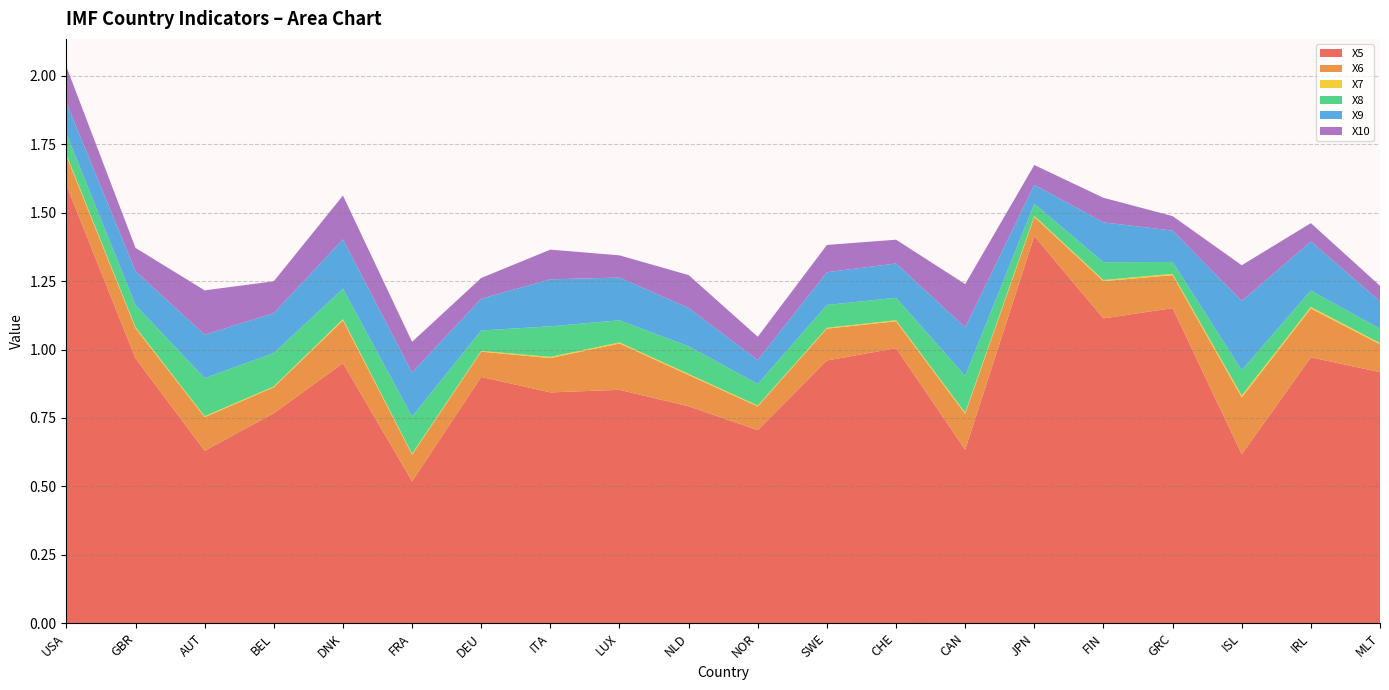

Reading left to right, extract all data points from this chart.

X5: 1.6	1.0	0.6	0.8	1.0	0.5	0.9	0.8	0.9	0.8	0.7	1.0	1.0	0.6	1.4	1.1	1.2	0.6	1.0	0.9
X6: 0.1	0.1	0.1	0.1	0.2	0.1	0.1	0.1	0.2	0.1	0.1	0.1	0.1	0.1	0.1	0.1	0.1	0.2	0.2	0.1
X7: 0.0	0.0	0.0	0.0	0.0	0.0	0.0	0.0	0.0	0.0	0.0	0.0	0.0	0.0	0.0	0.0	0.0	0.0	0.0	0.0
X8: 0.1	0.1	0.1	0.1	0.1	0.1	0.1	0.1	0.1	0.1	0.1	0.1	0.1	0.1	0.0	0.1	0.0	0.1	0.1	0.1
X9: 0.1	0.1	0.2	0.1	0.2	0.2	0.1	0.2	0.2	0.1	0.1	0.1	0.1	0.2	0.1	0.1	0.1	0.3	0.2	0.1
X10: 0.1	0.1	0.2	0.1	0.2	0.1	0.1	0.1	0.1	0.1	0.1	0.1	0.1	0.2	0.1	0.1	0.1	0.1	0.1	0.1